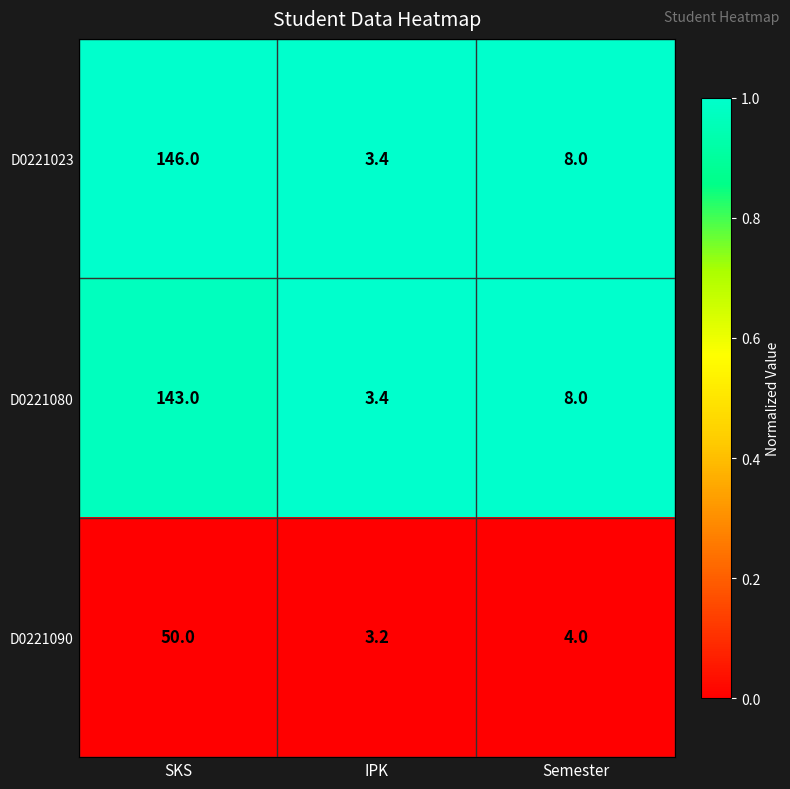

Which label corresponds to the smallest value in the chart?

IPK